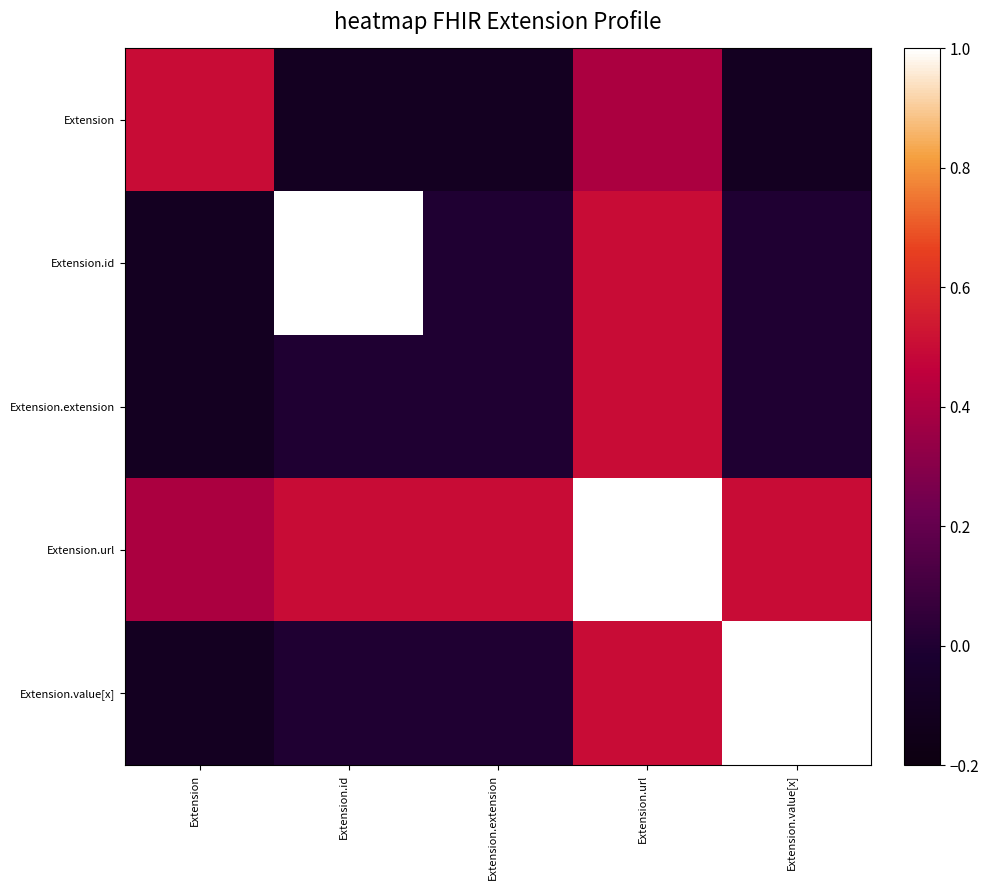

Count the number of data series in this chart.

5